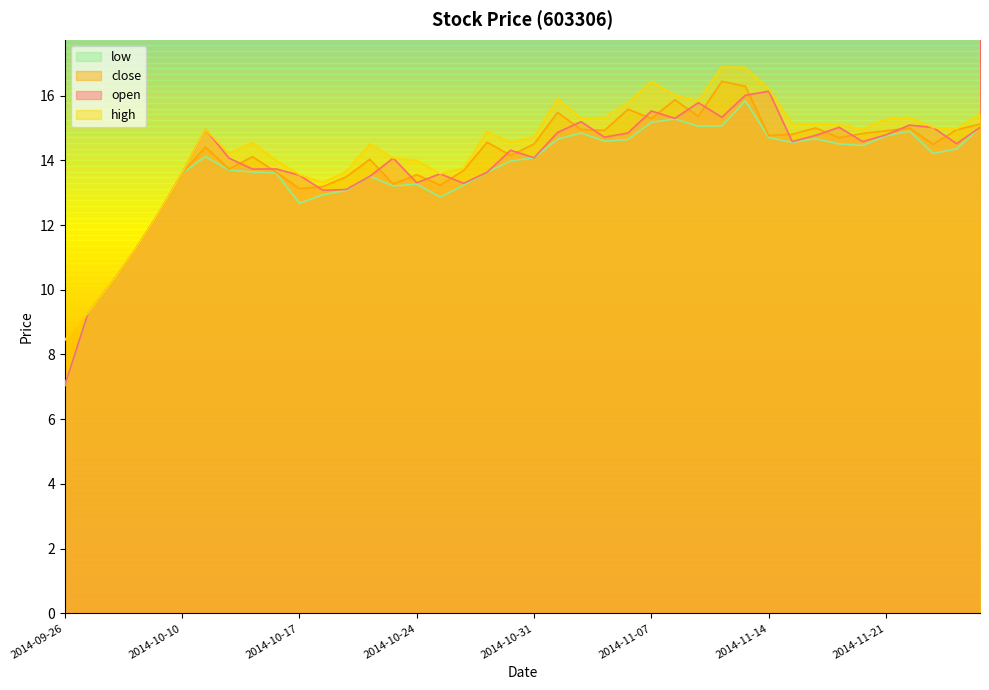

At how many categories does at least one series exceed 12?

36